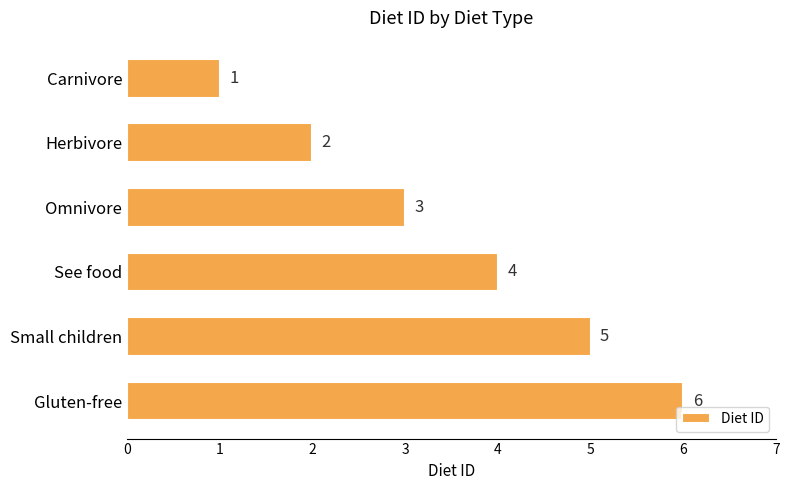

Which label corresponds to the largest value in the chart?

Gluten-free